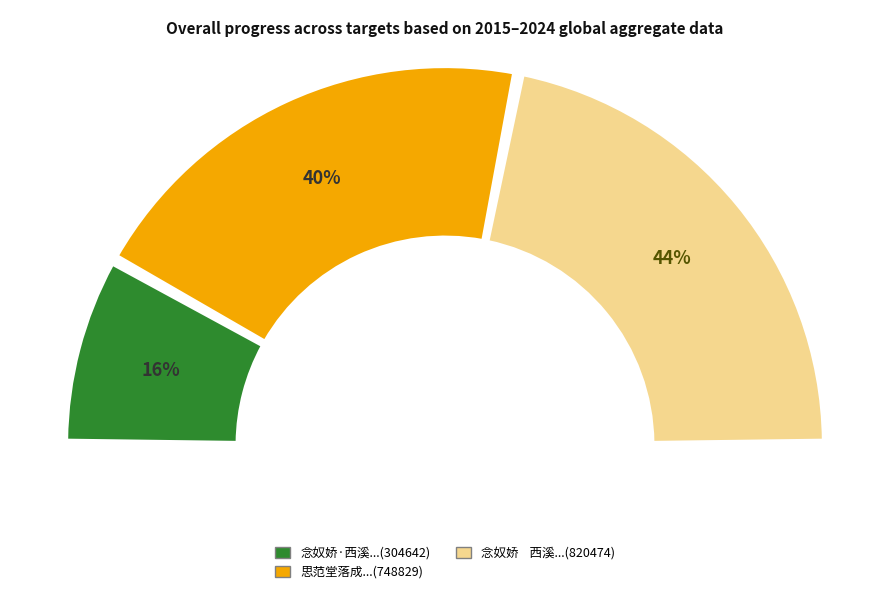

How many slices are in this pie chart?

3